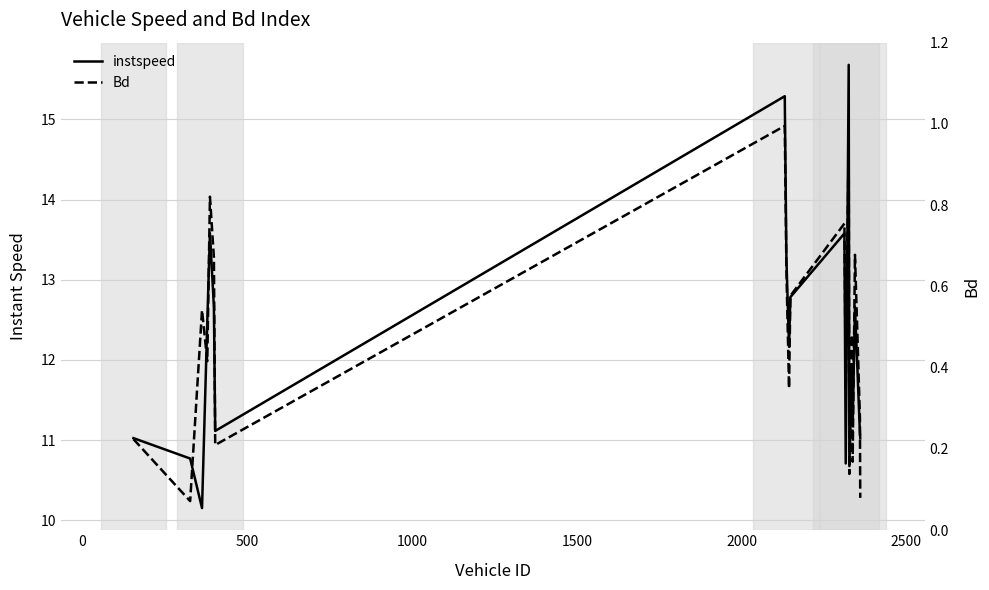

Which series has the largest range (max minus min)?

instspeed